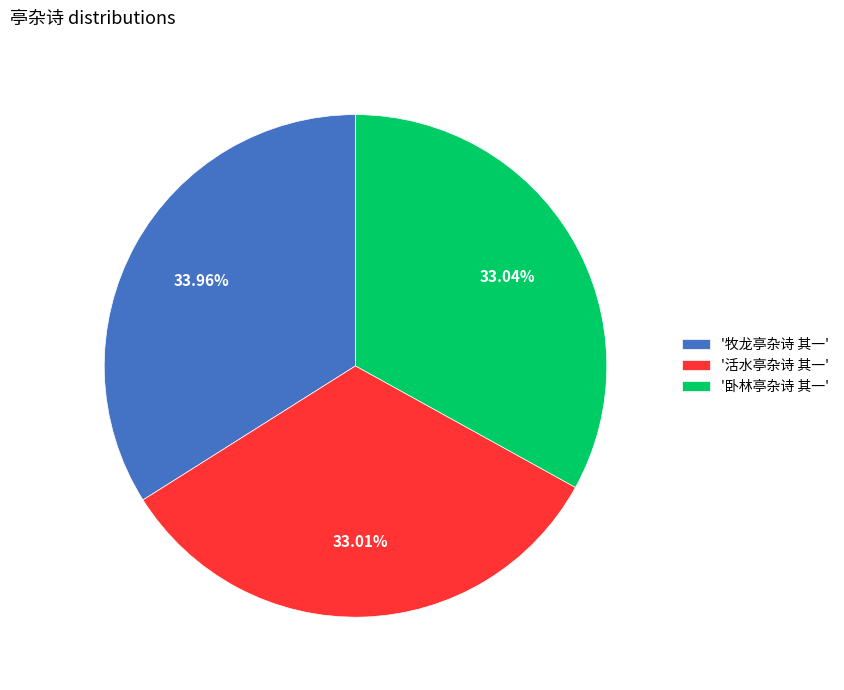

How many slices are in this pie chart?

3